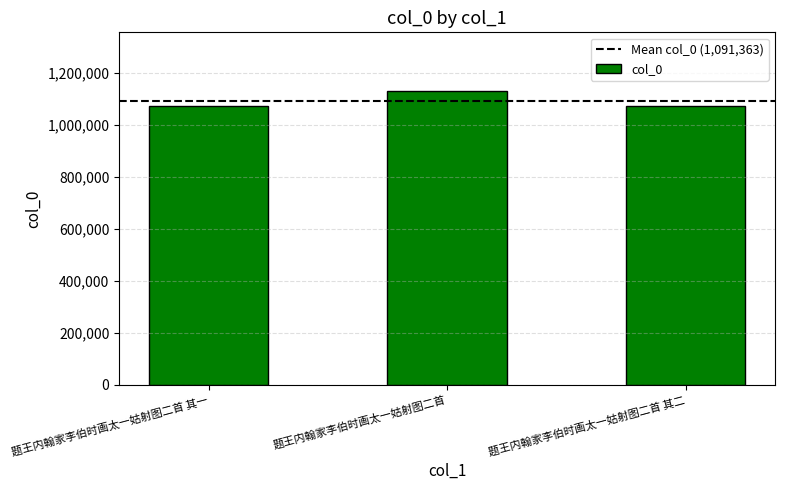

What is the ratio of the value at 题王内翰家李伯时画太一姑射图二首 to the value at 题王内翰家李伯时画太一姑射图二首 其二?

1.1